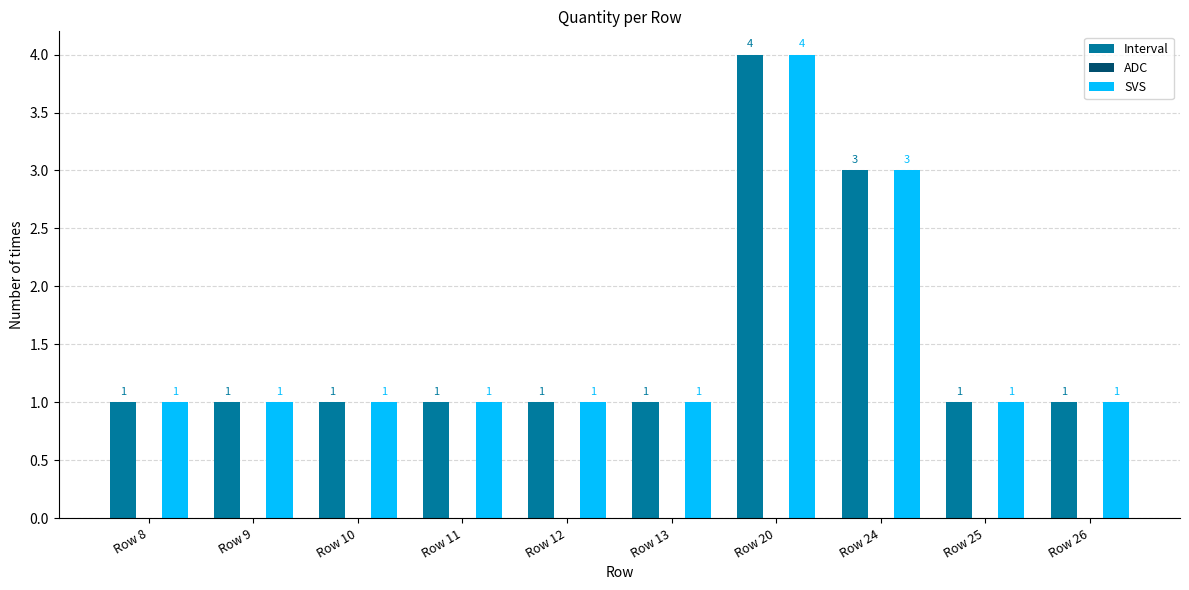

What is the sum of the Interval values at Row 8 and Row 11?

2